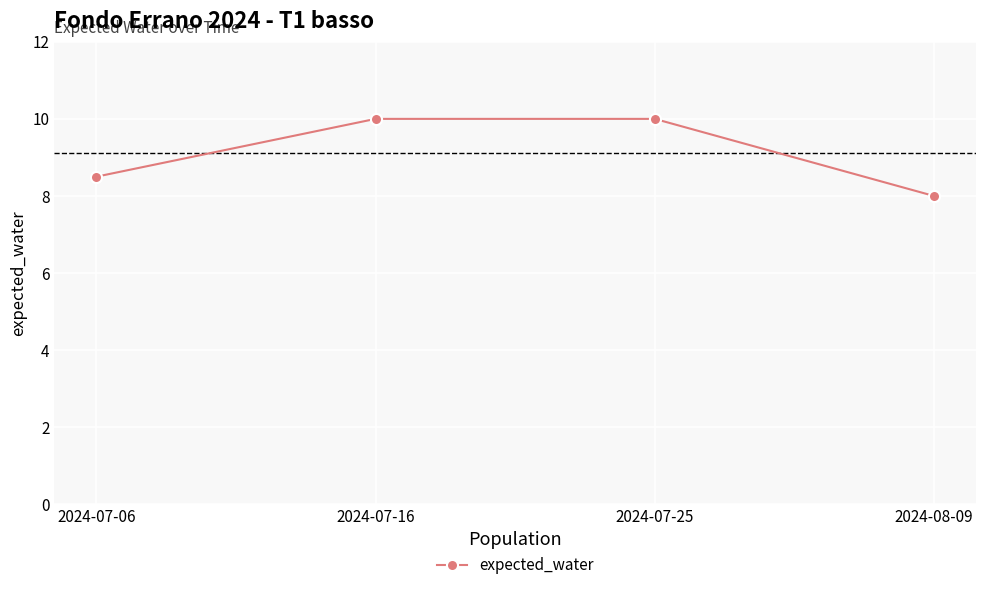

True or false: there are more than 1 points higher than both neighbors.

False